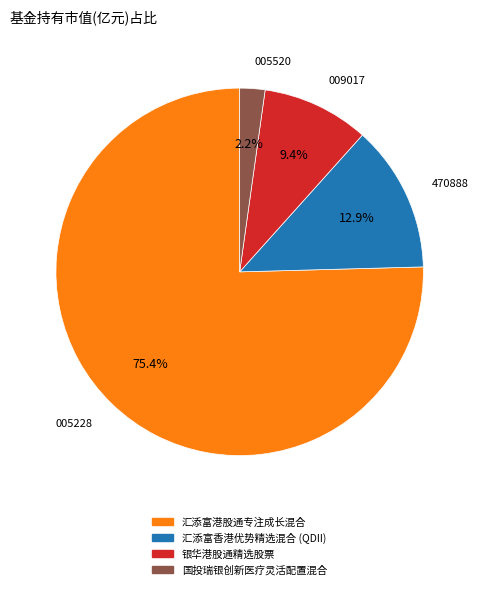

To the nearest percent, what portion does 国投瑞银创新医疗灵活配置混合 represent?

2%